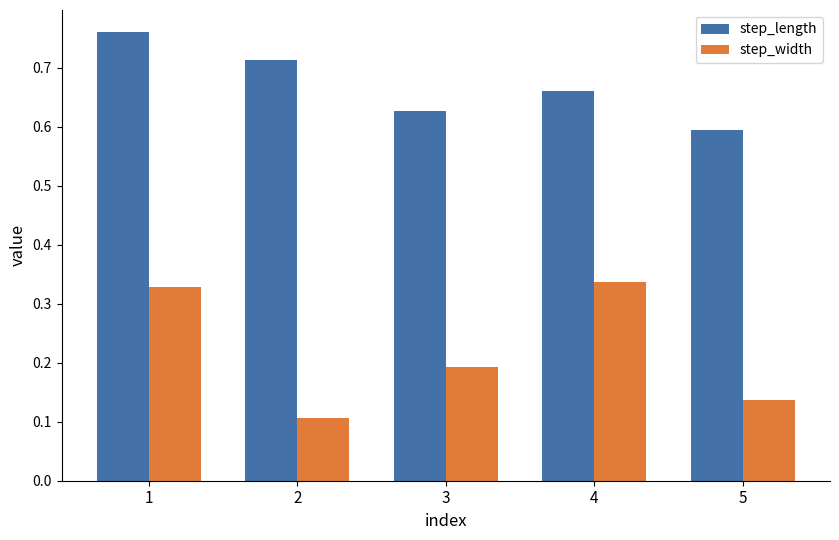

List the labels in order of step_width value, largest first.

4, 1, 3, 5, 2